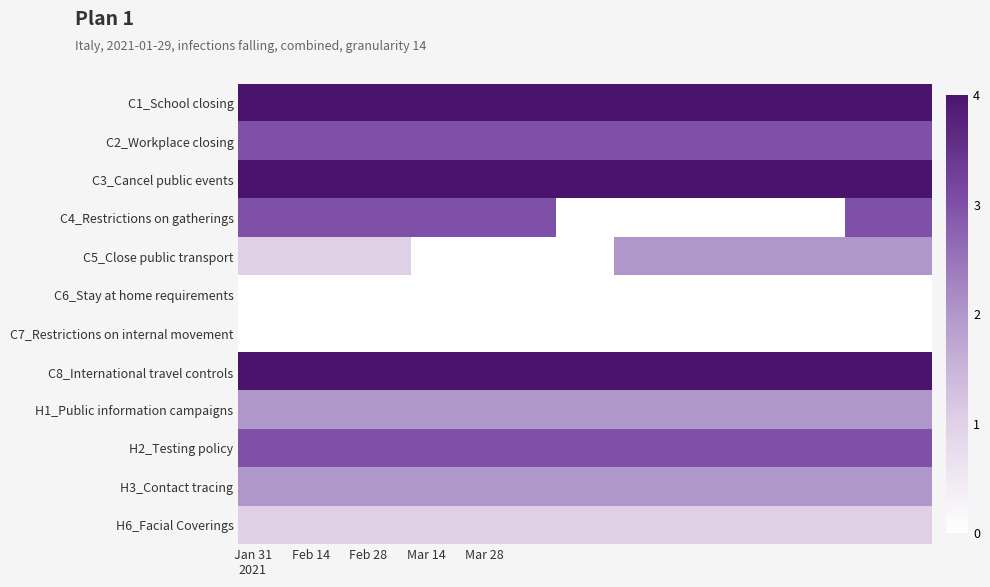

List the series in order of their peak value, highest first.

C1_School closing, C3_Cancel public events, C8_International travel controls, C2_Workplace closing, C4_Restrictions on gatherings, H2_Testing policy, C5_Close public transport, H1_Public information campaigns, H3_Contact tracing, H6_Facial Coverings, C6_Stay at home requirements, C7_Restrictions on internal movement